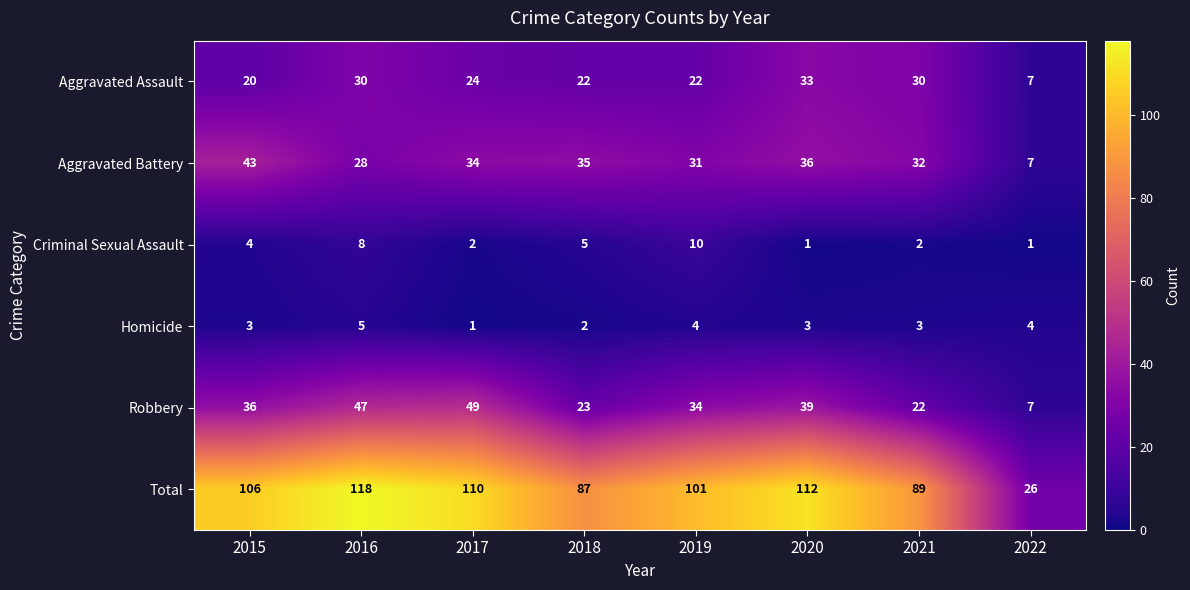

The Robbery series shows 34 at 2019. True or false?

True